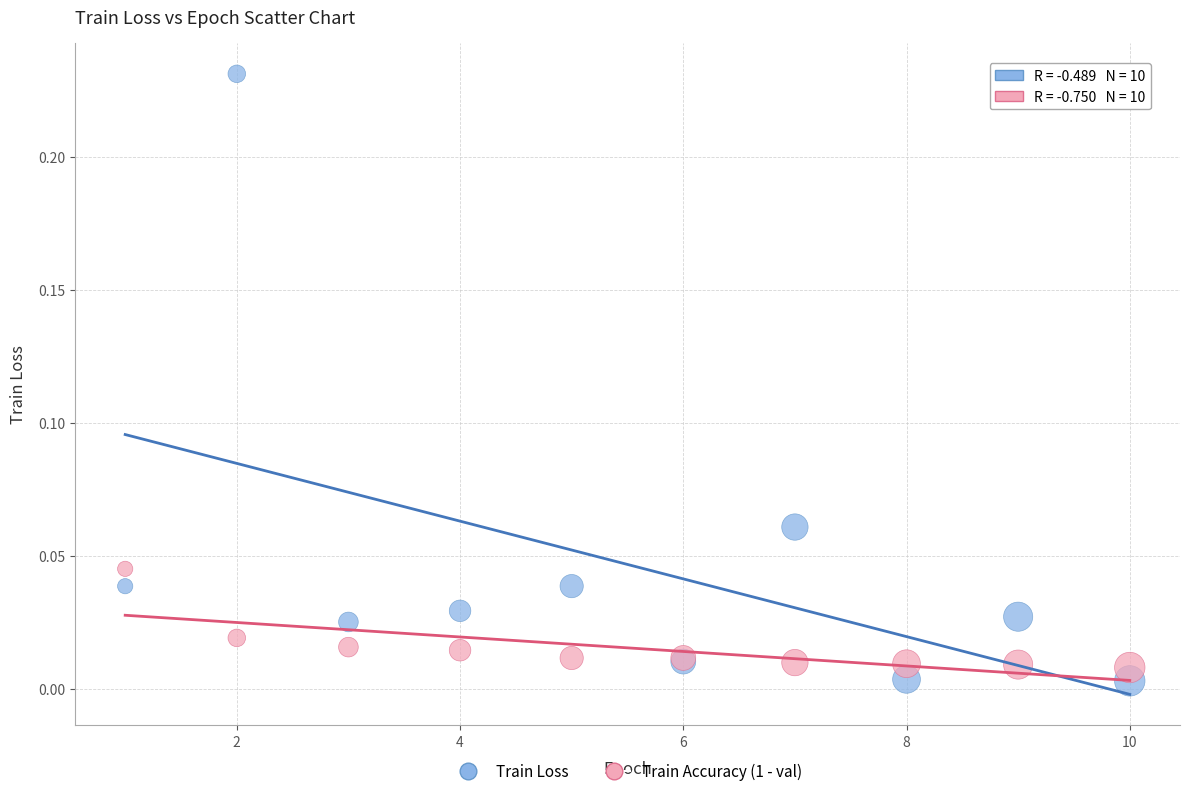

Which series reaches the minimum Y coordinate?

Train Loss